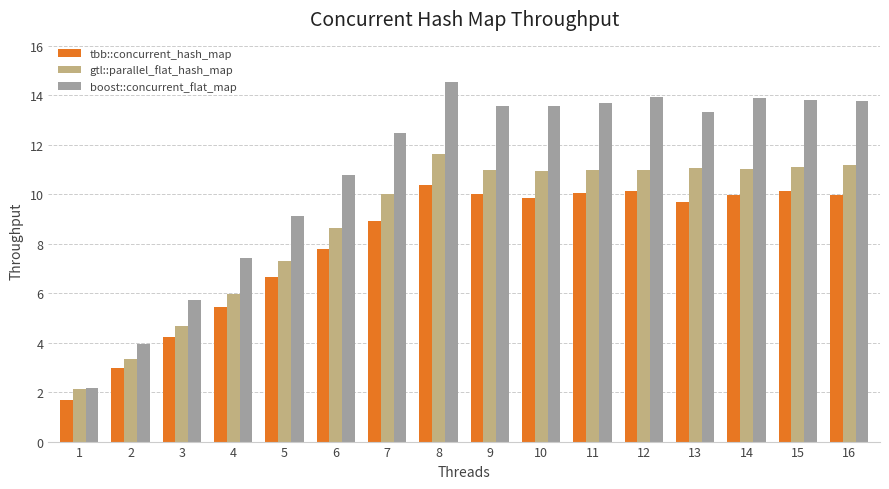

What is the approximate value of boost::concurrent_flat_map at 11?

13.7